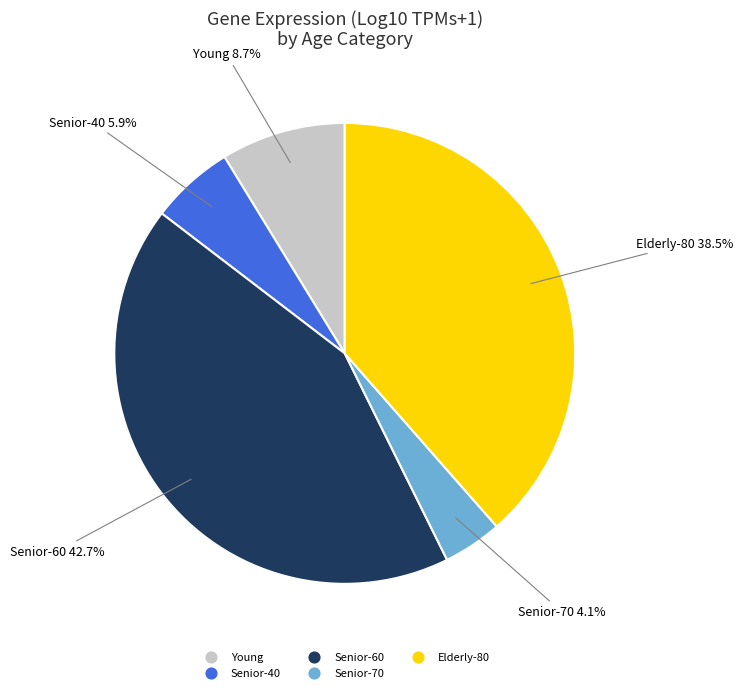

Which slice is the largest?

Senior-60